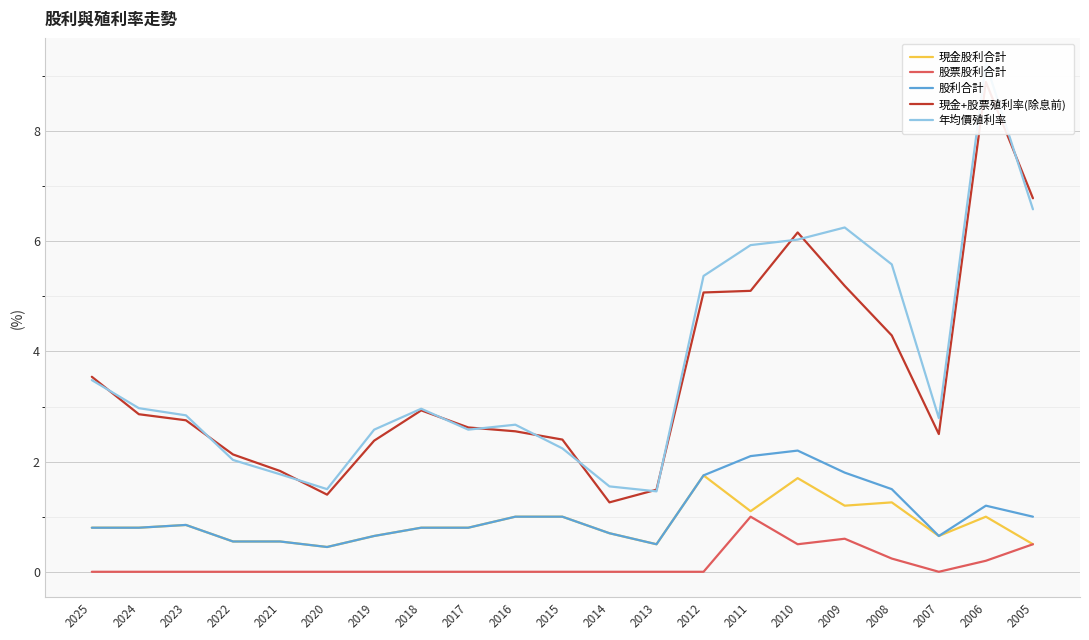

What is the value of the 現金股利合計 point at the 19th from the left?

0.7